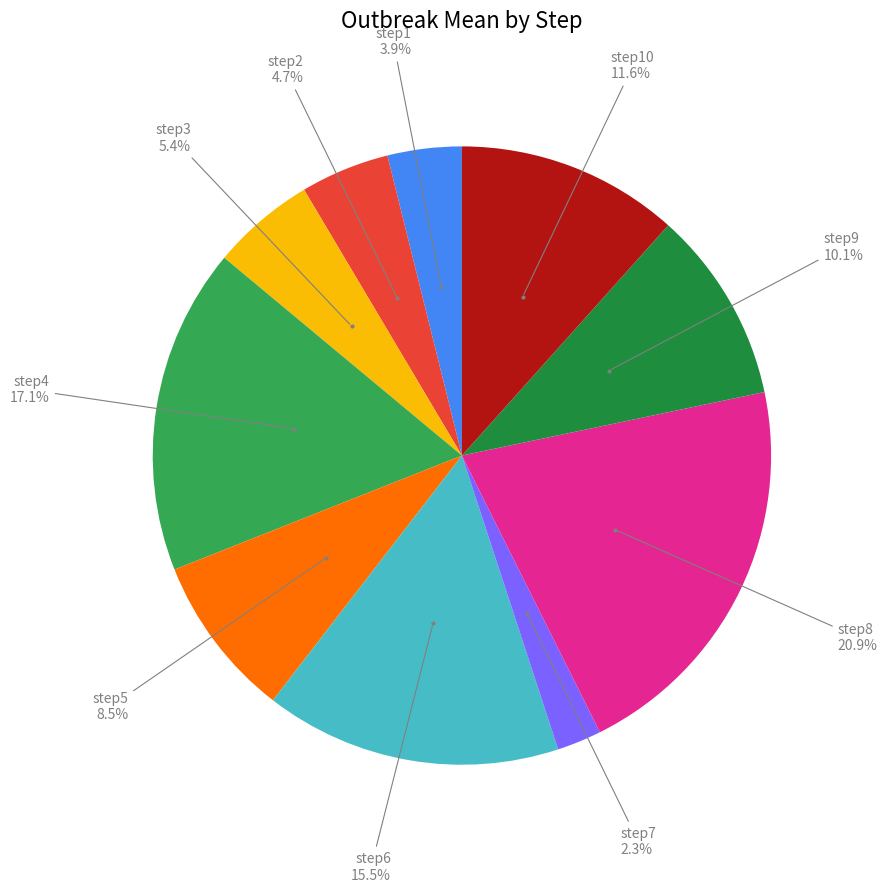

Is there a majority slice in this chart?

No